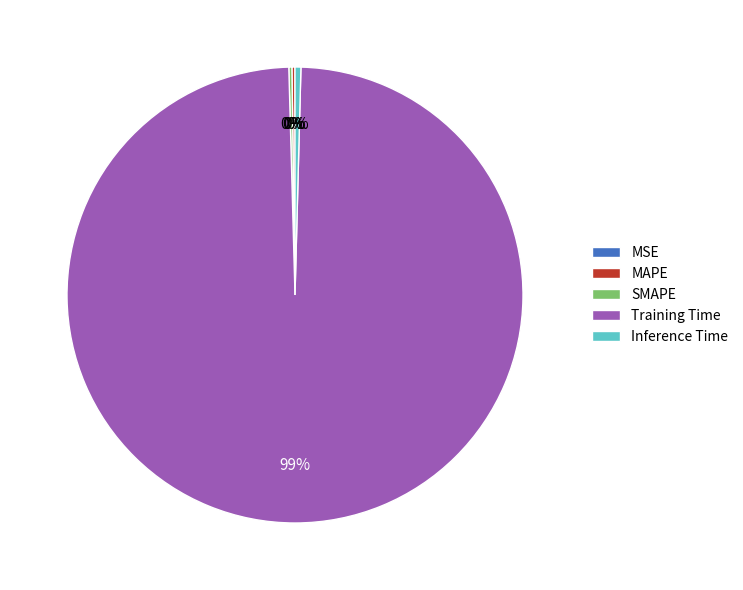

Between Training Time and Inference Time, which is larger?

Training Time